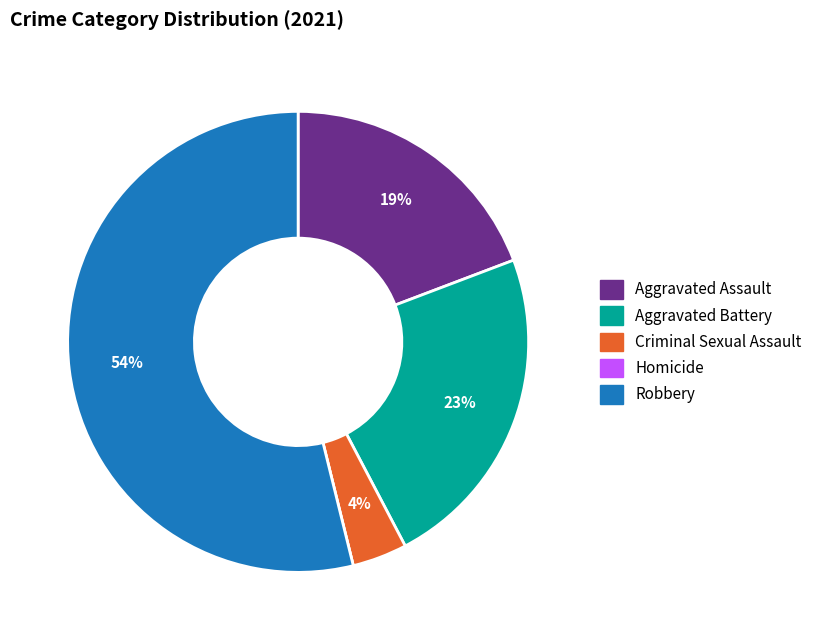

To the nearest percent, what portion does Aggravated Assault represent?

19%